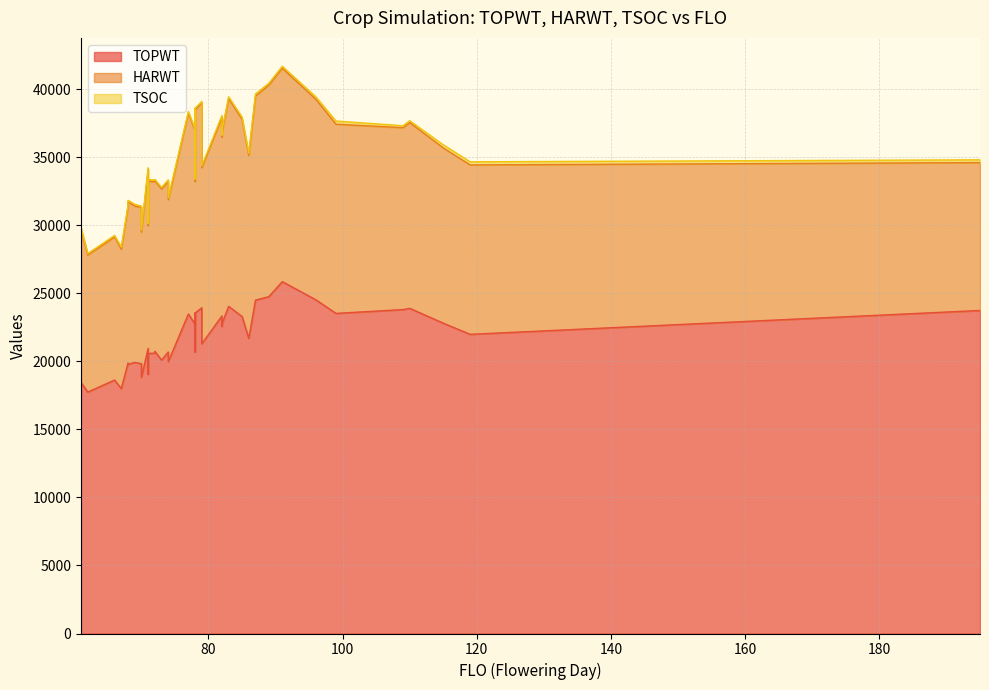

What is the label of the 17th point from the right?

82